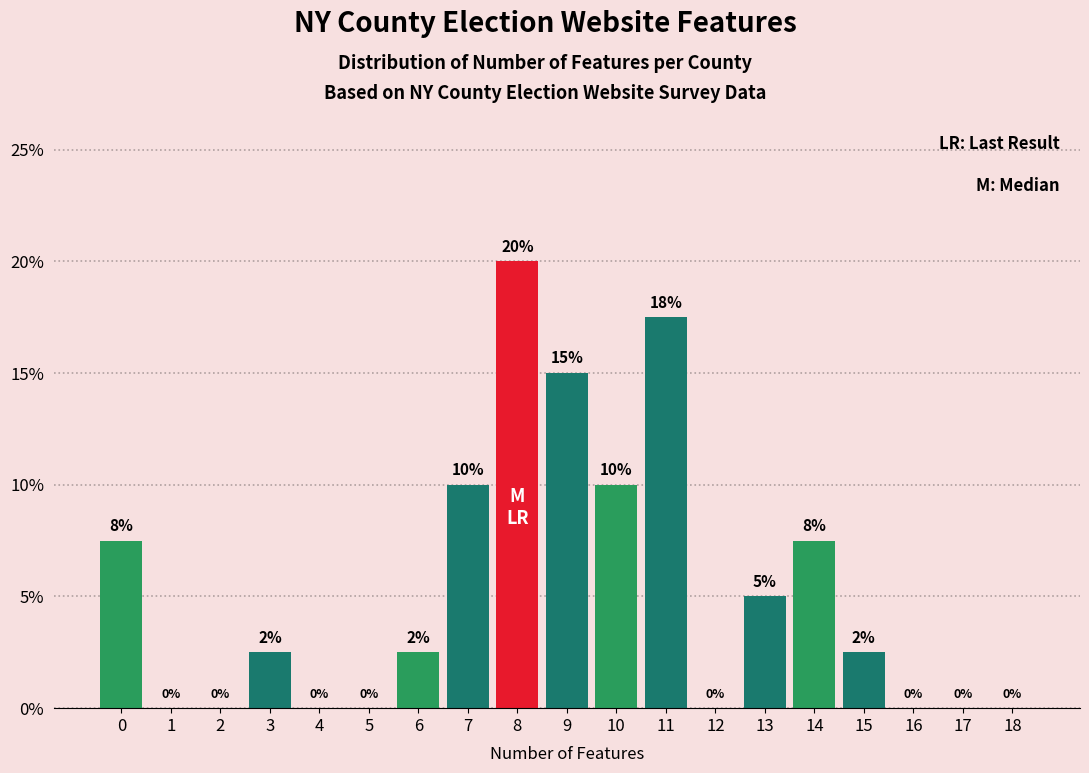

Over which range of the x-axis is the bar tallest?

7.5 to 8.5